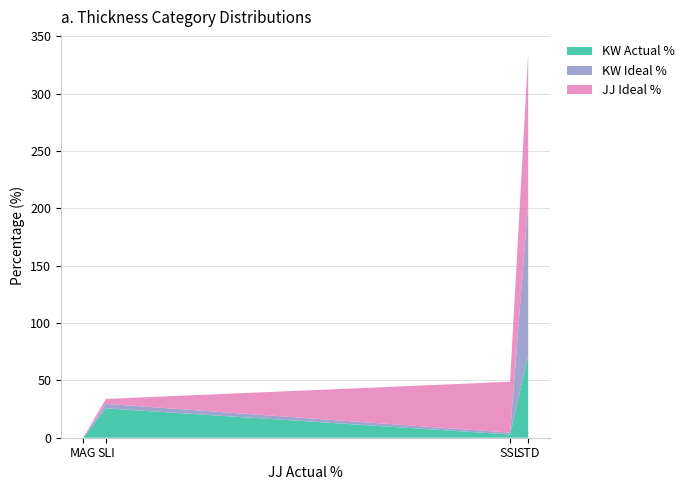

Reading left to right, list all the values displayed in this chart.

KW Actual %: 0.0	25.6	2.8	71.6
KW Ideal %: 0.0	3.9	1.7	133.2
JJ Ideal %: 0.3	4.3	44.3	130.4